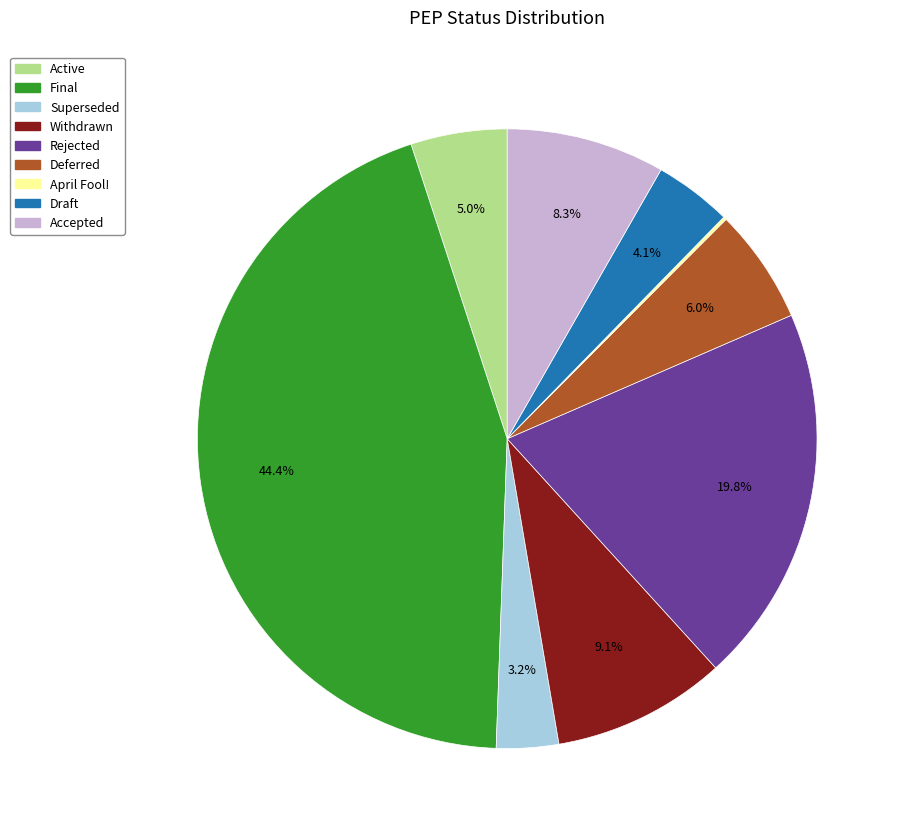

To the nearest percent, what is the difference between the largest and smallest slice percentages?

44%